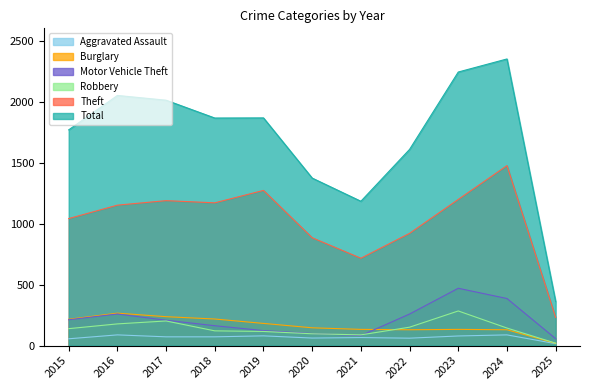

What is the greatest value displayed?

2349